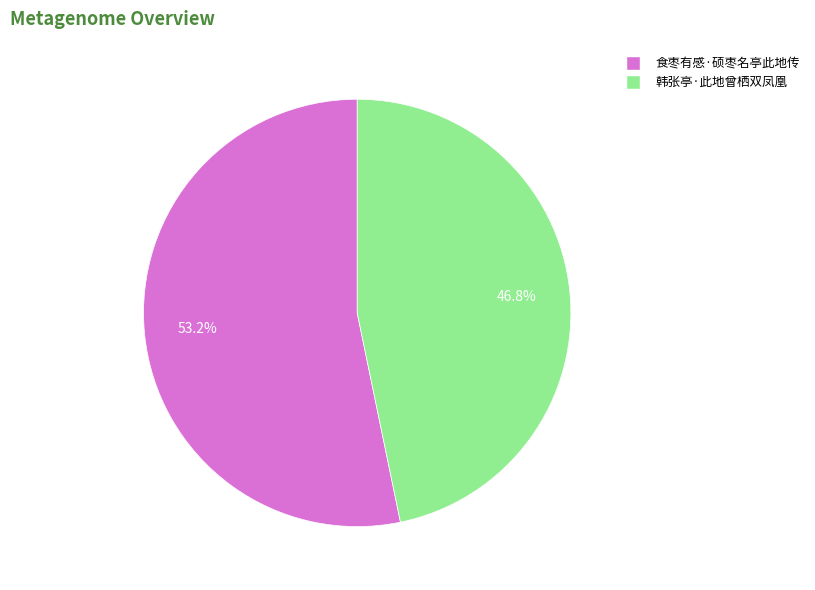

Between 食枣有感·硕枣名亭此地传 and 韩张亭·此地曾栖双凤凰, which is larger?

食枣有感·硕枣名亭此地传